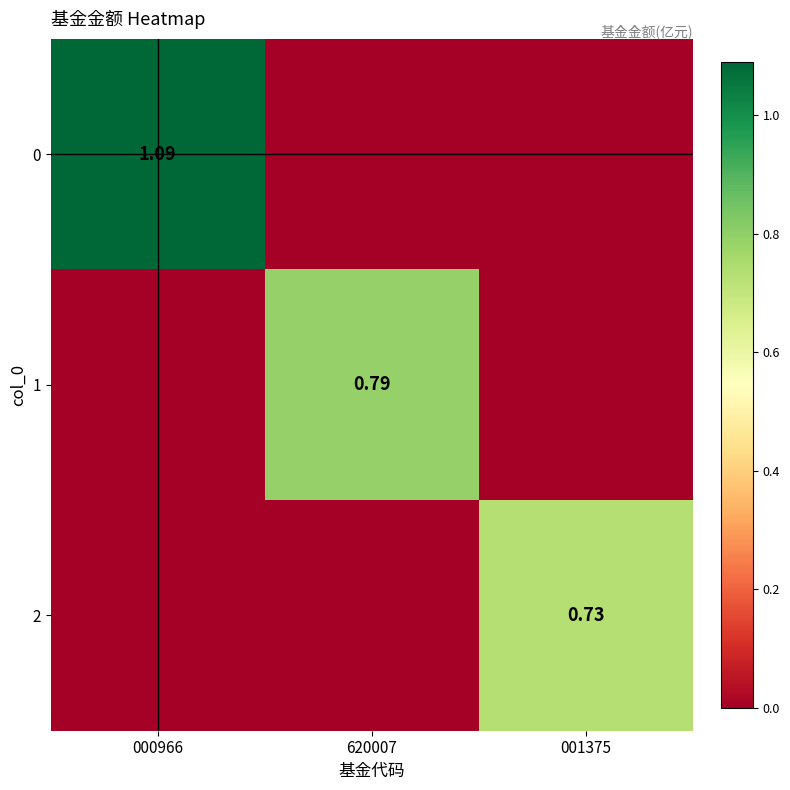

At how many categories does at least one series exceed 0?

3